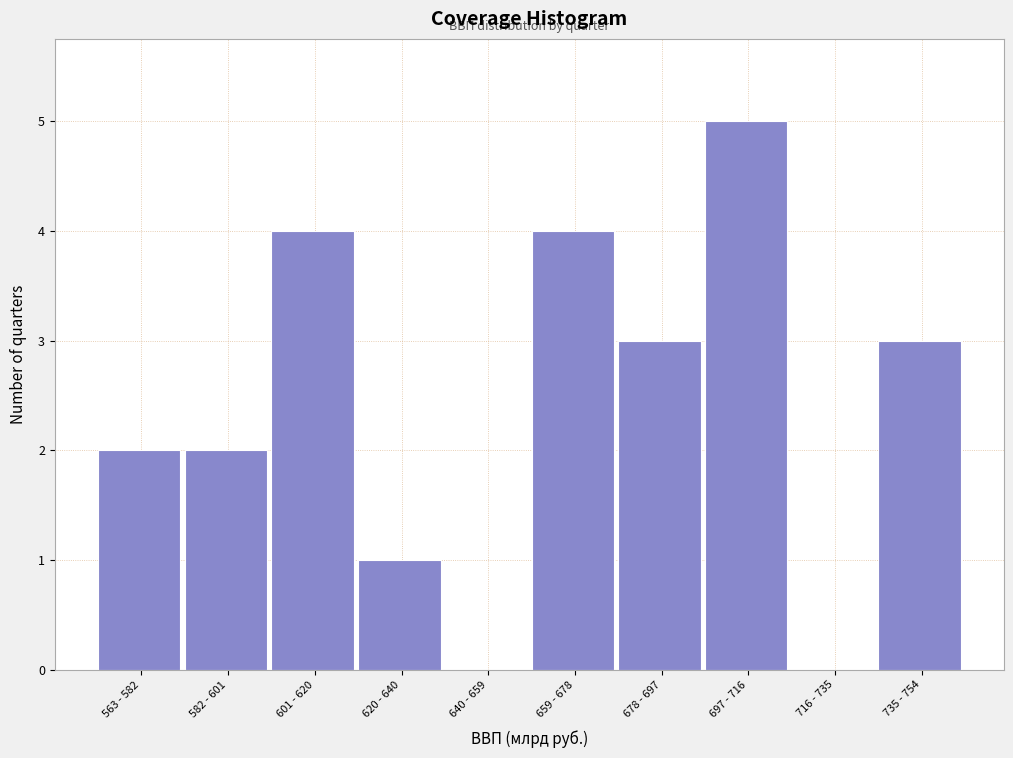

Reading left to right, what are all the values shown in this chart?

563 - 582=2	582 - 601=2	601 - 620=4	620 - 640=1	640 - 659=0	659 - 678=4	678 - 697=3	697 - 716=5	716 - 735=0	735 - 754=3